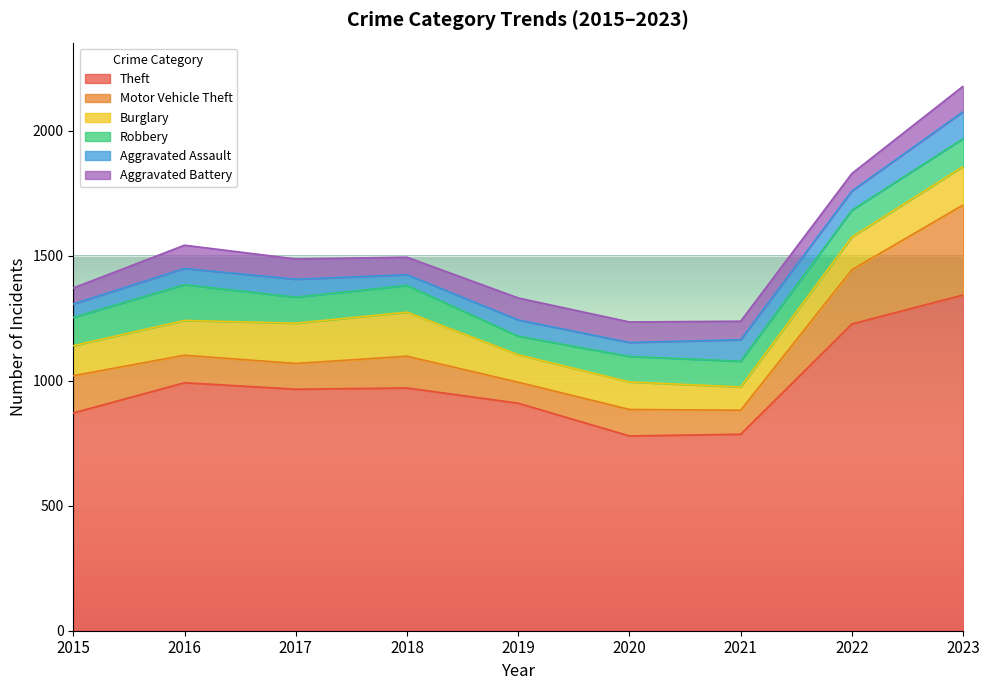

At 2017, list the series in order from largest to smallest.

Theft, Burglary, Robbery, Motor Vehicle Theft, Aggravated Battery, Aggravated Assault